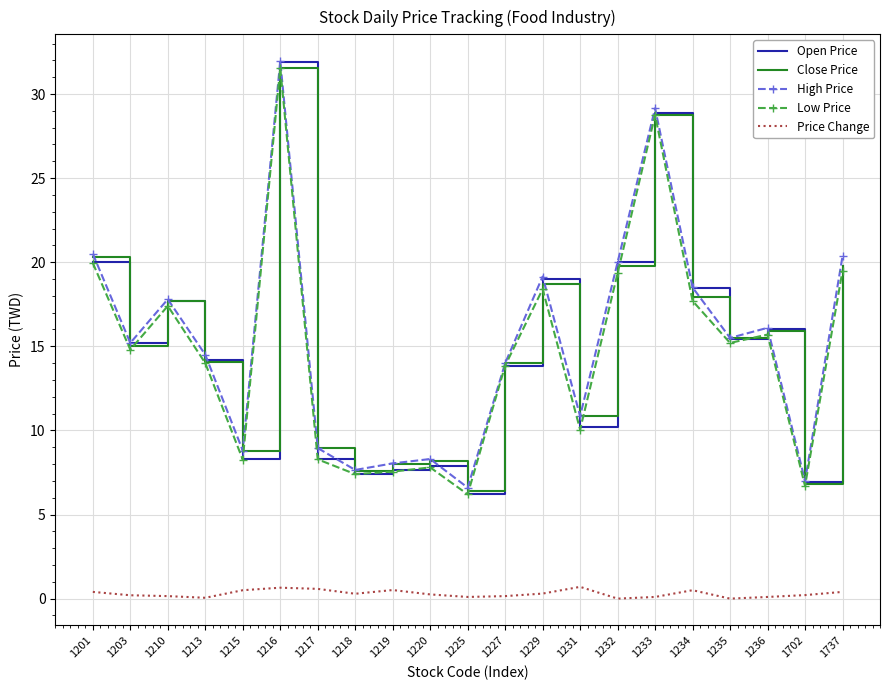

The High Price series shows 16.1 at 1217. True or false?

False